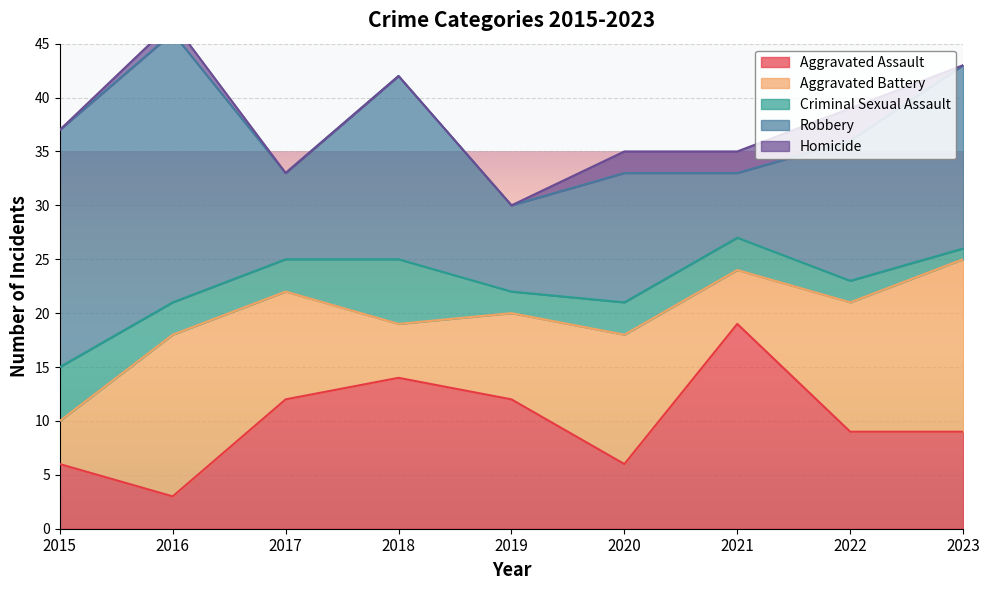

At which category is the sum across all series the highest?

2016